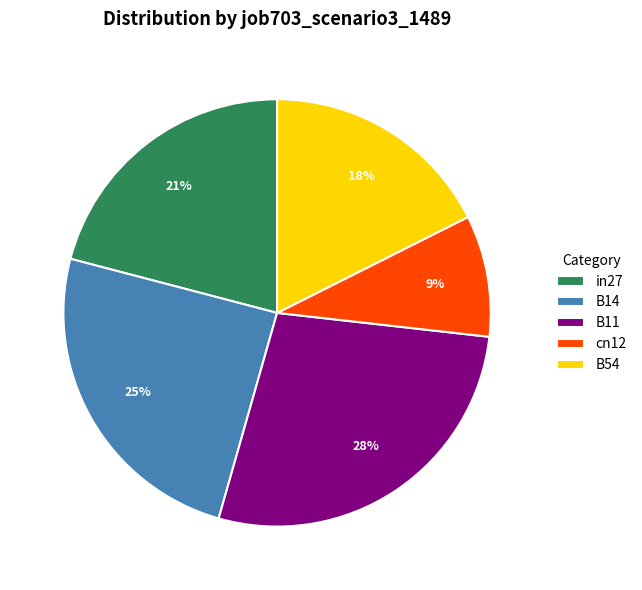

Is the sum of cn12 and B54 greater than half?

No